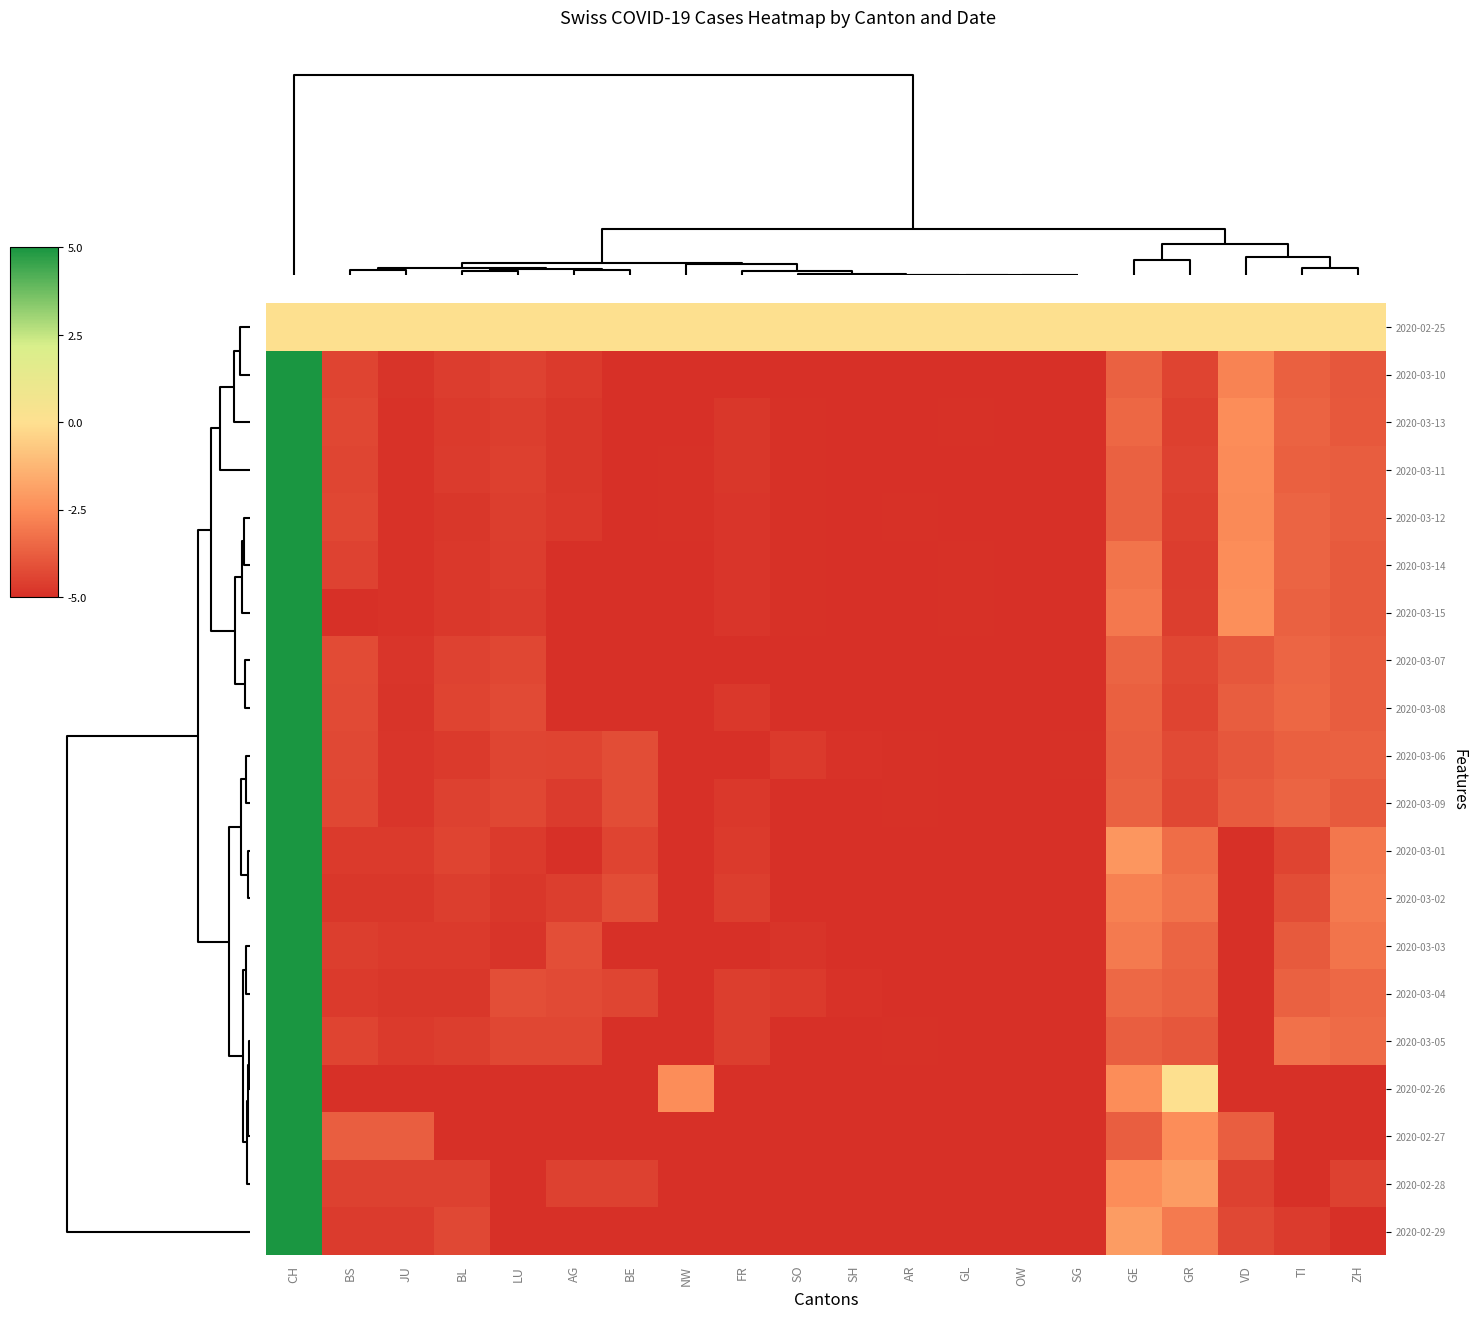

Reading right to left, transcribe all the data shown in this chart.

2020-02-25: ZH=0.0	TI=0.0	VD=0.0	GR=0.0	GE=0.0	SG=0.0	OW=0.0	GL=0.0	AR=0.0	SH=0.0	SO=0.0	FR=0.0	NW=0.0	BE=0.0	AG=0.0	LU=0.0	BL=0.0	JU=0.0	BS=0.0	CH=0.0
2020-03-10: ZH=-3.9	TI=-3.7	VD=-2.7	GR=-4.4	GE=-3.7	SG=-5.0	OW=-5.0	GL=-5.0	AR=-5.0	SH=-5.0	SO=-5.0	FR=-5.0	NW=-5.0	BE=-5.0	AG=-4.7	LU=-4.5	BL=-4.6	JU=-4.9	BS=-4.4	CH=5.0
2020-03-13: ZH=-3.9	TI=-3.6	VD=-2.5	GR=-4.6	GE=-3.5	SG=-5.0	OW=-5.0	GL=-5.0	AR=-5.0	SH=-5.0	SO=-4.9	FR=-4.8	NW=-5.0	BE=-5.0	AG=-4.8	LU=-4.6	BL=-4.7	JU=-4.9	BS=-4.4	CH=5.0
2020-03-11: ZH=-3.8	TI=-3.7	VD=-2.5	GR=-4.5	GE=-3.6	SG=-5.0	OW=-5.0	GL=-5.0	AR=-5.0	SH=-5.0	SO=-4.9	FR=-4.8	NW=-5.0	BE=-5.0	AG=-4.8	LU=-4.5	BL=-4.7	JU=-4.9	BS=-4.4	CH=5.0
2020-03-12: ZH=-3.8	TI=-3.6	VD=-2.6	GR=-4.5	GE=-3.7	SG=-5.0	OW=-5.0	GL=-5.0	AR=-5.0	SH=-5.0	SO=-5.0	FR=-4.8	NW=-5.0	BE=-5.0	AG=-4.8	LU=-4.6	BL=-4.8	JU=-4.9	BS=-4.4	CH=5.0
2020-03-14: ZH=-3.8	TI=-3.6	VD=-2.5	GR=-4.6	GE=-3.2	SG=-5.0	OW=-5.0	GL=-5.0	AR=-5.0	SH=-5.0	SO=-5.0	FR=-4.8	NW=-5.0	BE=-5.0	AG=-5.0	LU=-4.6	BL=-4.8	JU=-4.9	BS=-4.5	CH=5.0
2020-03-15: ZH=-3.9	TI=-3.7	VD=-2.4	GR=-4.6	GE=-3.0	SG=-5.0	OW=-5.0	GL=-5.0	AR=-5.0	SH=-5.0	SO=-4.9	FR=-4.8	NW=-5.0	BE=-5.0	AG=-5.0	LU=-4.7	BL=-4.8	JU=-4.9	BS=-5.0	CH=5.0
2020-03-07: ZH=-3.8	TI=-3.5	VD=-3.9	GR=-4.4	GE=-3.6	SG=-5.0	OW=-5.0	GL=-5.0	AR=-5.0	SH=-5.0	SO=-5.0	FR=-5.0	NW=-5.0	BE=-5.0	AG=-5.0	LU=-4.4	BL=-4.5	JU=-4.8	BS=-4.2	CH=5.0
2020-03-08: ZH=-3.8	TI=-3.5	VD=-3.8	GR=-4.4	GE=-3.7	SG=-5.0	OW=-5.0	GL=-5.0	AR=-5.0	SH=-5.0	SO=-5.0	FR=-4.8	NW=-5.0	BE=-5.0	AG=-5.0	LU=-4.3	BL=-4.4	JU=-4.8	BS=-4.3	CH=5.0
2020-03-06: ZH=-3.7	TI=-3.7	VD=-3.9	GR=-4.3	GE=-3.8	SG=-5.0	OW=-5.0	GL=-5.0	AR=-5.0	SH=-4.9	SO=-4.7	FR=-5.0	NW=-5.0	BE=-4.2	AG=-4.4	LU=-4.4	BL=-4.7	JU=-4.8	BS=-4.3	CH=5.0
2020-03-09: ZH=-3.8	TI=-3.6	VD=-3.8	GR=-4.3	GE=-3.7	SG=-5.0	OW=-5.0	GL=-5.0	AR=-5.0	SH=-5.0	SO=-5.0	FR=-4.7	NW=-5.0	BE=-4.2	AG=-4.7	LU=-4.4	BL=-4.5	JU=-4.8	BS=-4.3	CH=5.0
2020-03-01: ZH=-3.1	TI=-4.4	VD=-5.0	GR=-3.3	GE=-2.2	SG=-5.0	OW=-5.0	GL=-5.0	AR=-5.0	SH=-5.0	SO=-5.0	FR=-4.7	NW=-5.0	BE=-4.4	AG=-5.0	LU=-4.7	BL=-4.4	JU=-4.7	BS=-4.7	CH=5.0
2020-03-02: ZH=-3.0	TI=-4.2	VD=-5.0	GR=-3.2	GE=-2.8	SG=-5.0	OW=-5.0	GL=-5.0	AR=-5.0	SH=-5.0	SO=-5.0	FR=-4.6	NW=-5.0	BE=-4.2	AG=-4.6	LU=-4.8	BL=-4.6	JU=-4.8	BS=-4.8	CH=5.0
2020-03-03: ZH=-3.1	TI=-3.9	VD=-5.0	GR=-3.6	GE=-3.0	SG=-5.0	OW=-5.0	GL=-5.0	AR=-5.0	SH=-5.0	SO=-4.9	FR=-5.0	NW=-5.0	BE=-5.0	AG=-4.1	LU=-4.9	BL=-4.7	JU=-4.7	BS=-4.6	CH=5.0
2020-03-04: ZH=-3.5	TI=-3.7	VD=-5.0	GR=-3.7	GE=-3.5	SG=-5.0	OW=-5.0	GL=-5.0	AR=-5.0	SH=-4.9	SO=-4.7	FR=-4.6	NW=-5.0	BE=-4.4	AG=-4.3	LU=-4.2	BL=-4.8	JU=-4.8	BS=-4.7	CH=5.0
2020-03-05: ZH=-3.4	TI=-3.2	VD=-5.0	GR=-3.9	GE=-3.7	SG=-5.0	OW=-5.0	GL=-5.0	AR=-4.9	SH=-5.0	SO=-5.0	FR=-4.6	NW=-5.0	BE=-5.0	AG=-4.4	LU=-4.4	BL=-4.6	JU=-4.7	BS=-4.4	CH=5.0
2020-02-26: ZH=-5.0	TI=-5.0	VD=-5.0	GR=0.0	GE=-2.5	SG=-5.0	OW=-5.0	GL=-5.0	AR=-5.0	SH=-5.0	SO=-5.0	FR=-5.0	NW=-2.5	BE=-5.0	AG=-5.0	LU=-5.0	BL=-5.0	JU=-5.0	BS=-5.0	CH=5.0
2020-02-27: ZH=-5.0	TI=-5.0	VD=-3.8	GR=-2.5	GE=-3.8	SG=-5.0	OW=-5.0	GL=-5.0	AR=-5.0	SH=-5.0	SO=-5.0	FR=-5.0	NW=-5.0	BE=-5.0	AG=-5.0	LU=-5.0	BL=-5.0	JU=-3.8	BS=-3.8	CH=5.0
2020-02-28: ZH=-4.5	TI=-5.0	VD=-4.5	GR=-2.0	GE=-2.5	SG=-5.0	OW=-5.0	GL=-5.0	AR=-5.0	SH=-5.0	SO=-5.0	FR=-5.0	NW=-5.0	BE=-4.5	AG=-4.5	LU=-5.0	BL=-4.5	JU=-4.5	BS=-4.5	CH=5.0
2020-02-29: ZH=-5.0	TI=-4.7	VD=-4.3	GR=-3.0	GE=-2.0	SG=-5.0	OW=-5.0	GL=-5.0	AR=-5.0	SH=-5.0	SO=-5.0	FR=-5.0	NW=-5.0	BE=-5.0	AG=-5.0	LU=-5.0	BL=-4.3	JU=-4.7	BS=-4.7	CH=5.0